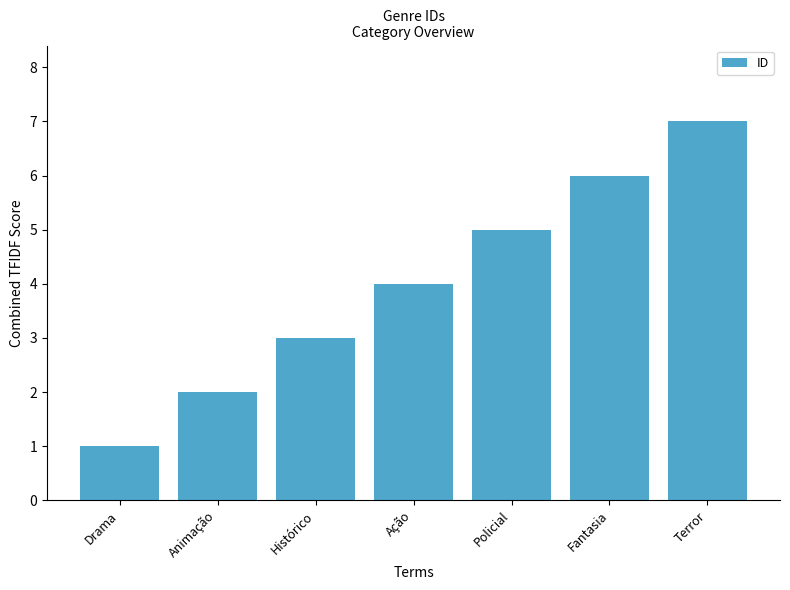

What is the difference between the values at Animação and Histórico?

1